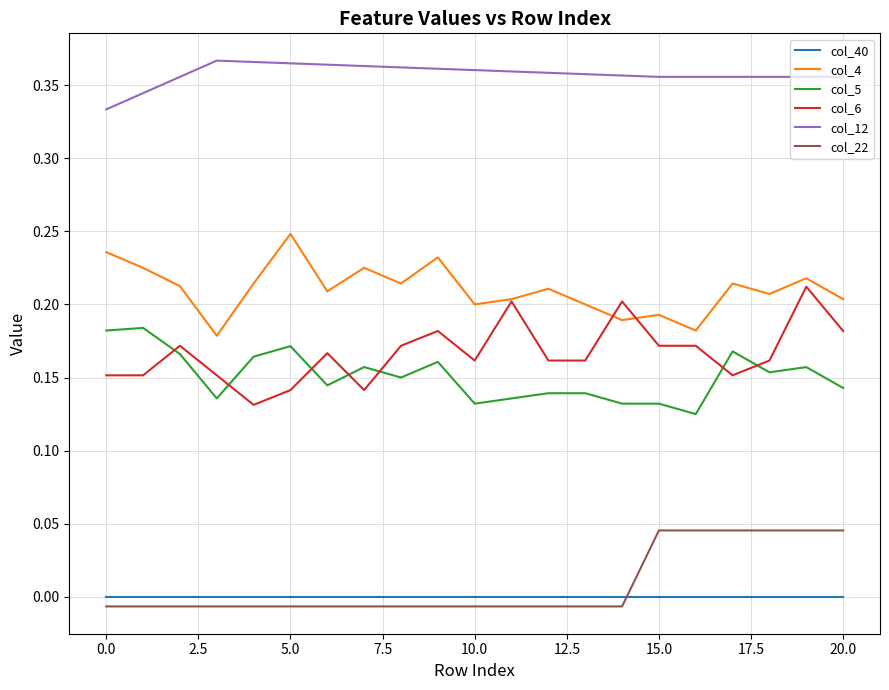

How many series are shown in this chart?

6